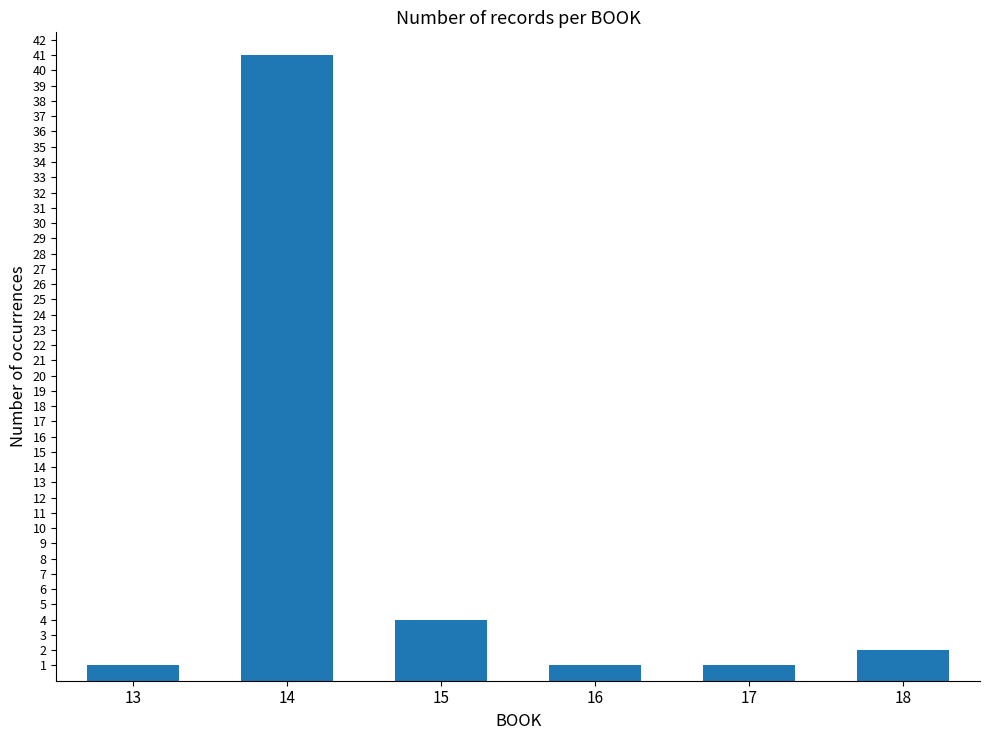

What is the ratio of the value at 15 to the value at 17?

4.0